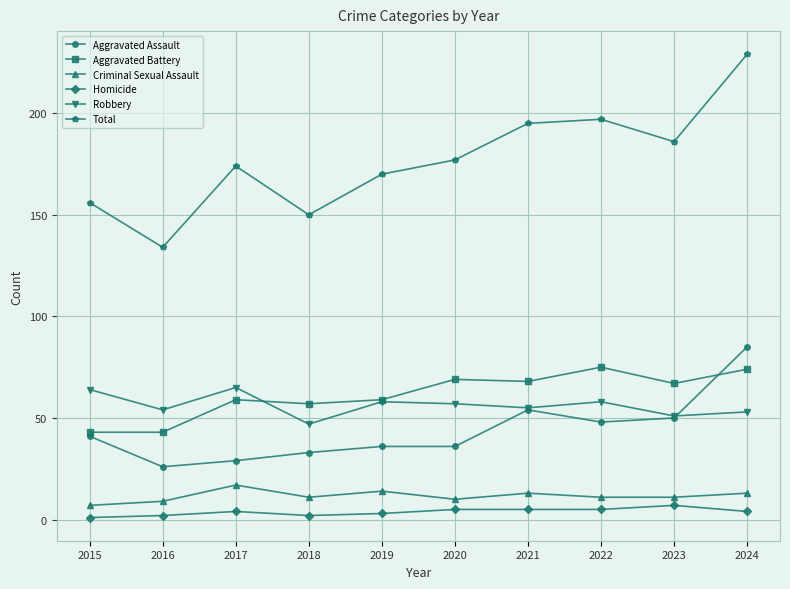

Which category has the lowest value in the Aggravated Assault series?

2016